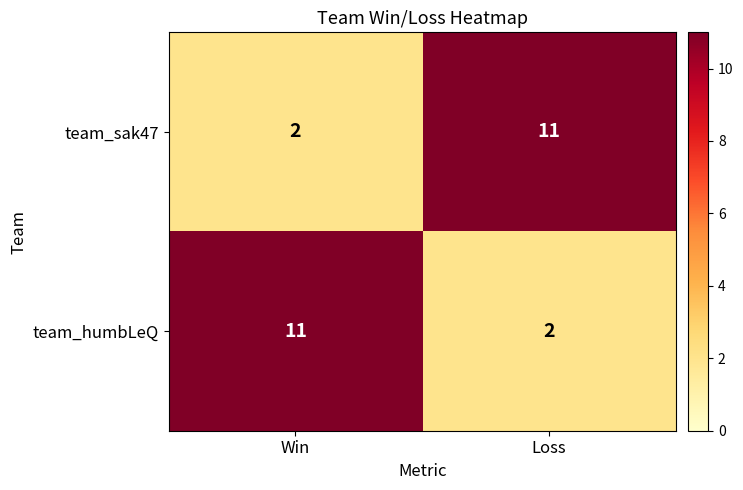

How many data points does each series have?

2